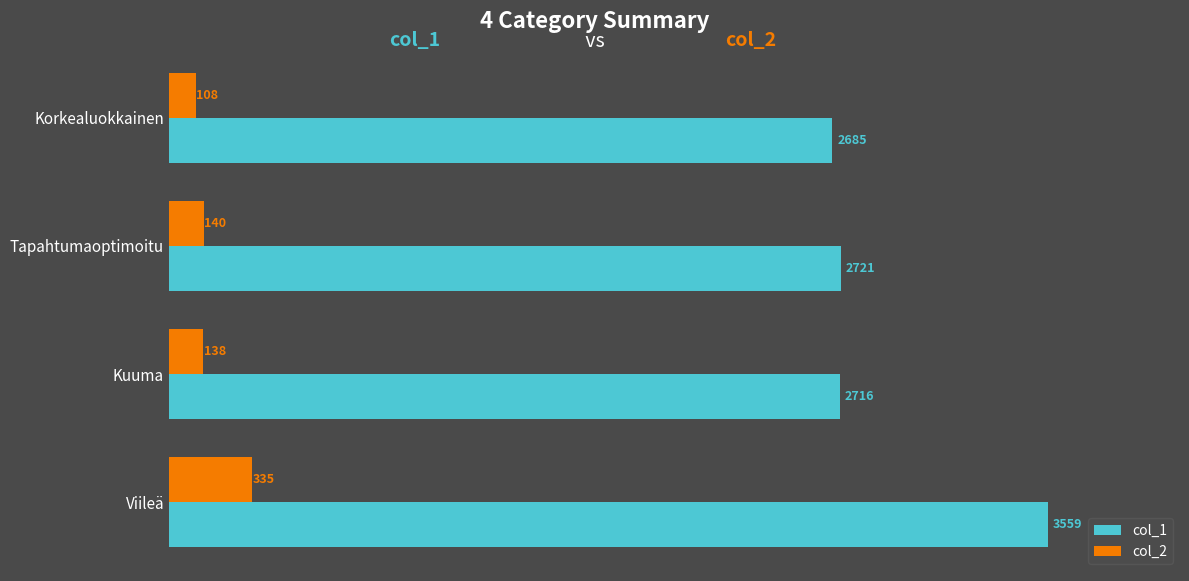

How many data points does each series have?

4